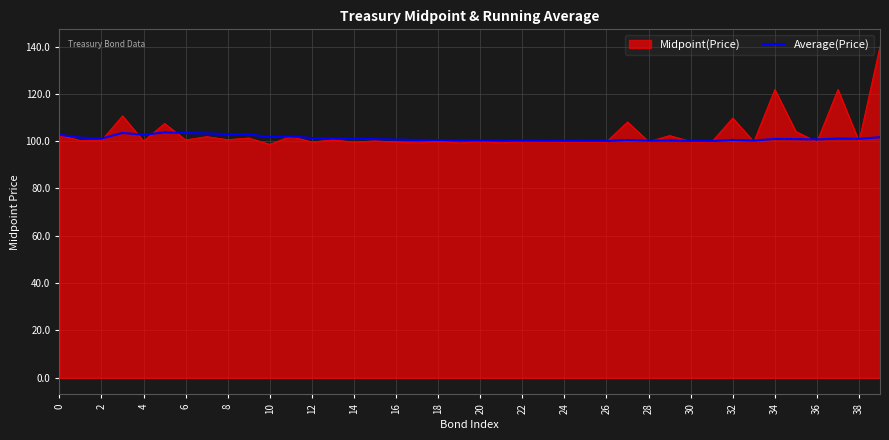

List the series in order of their peak value, lowest first.

Average(Price), Midpoint(Price)